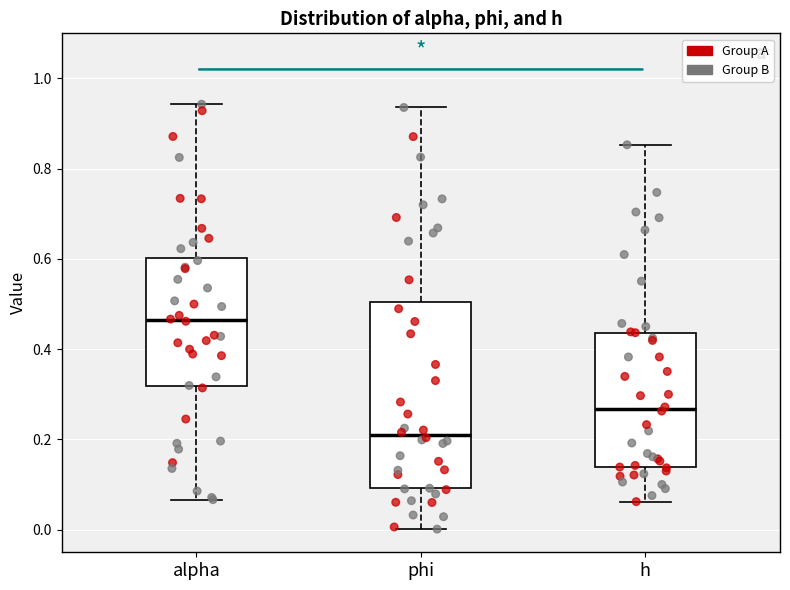

Where is the upper edge of the box for phi on the y-axis? The values are not printed on the chart, so give them approximately, as read against the axis.

0.50